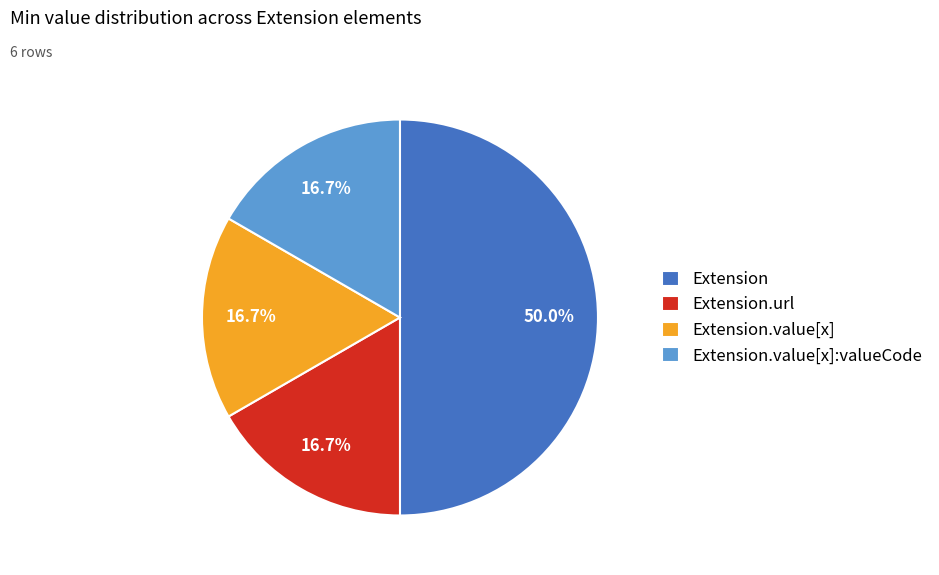

Count the number of slices in the pie.

4